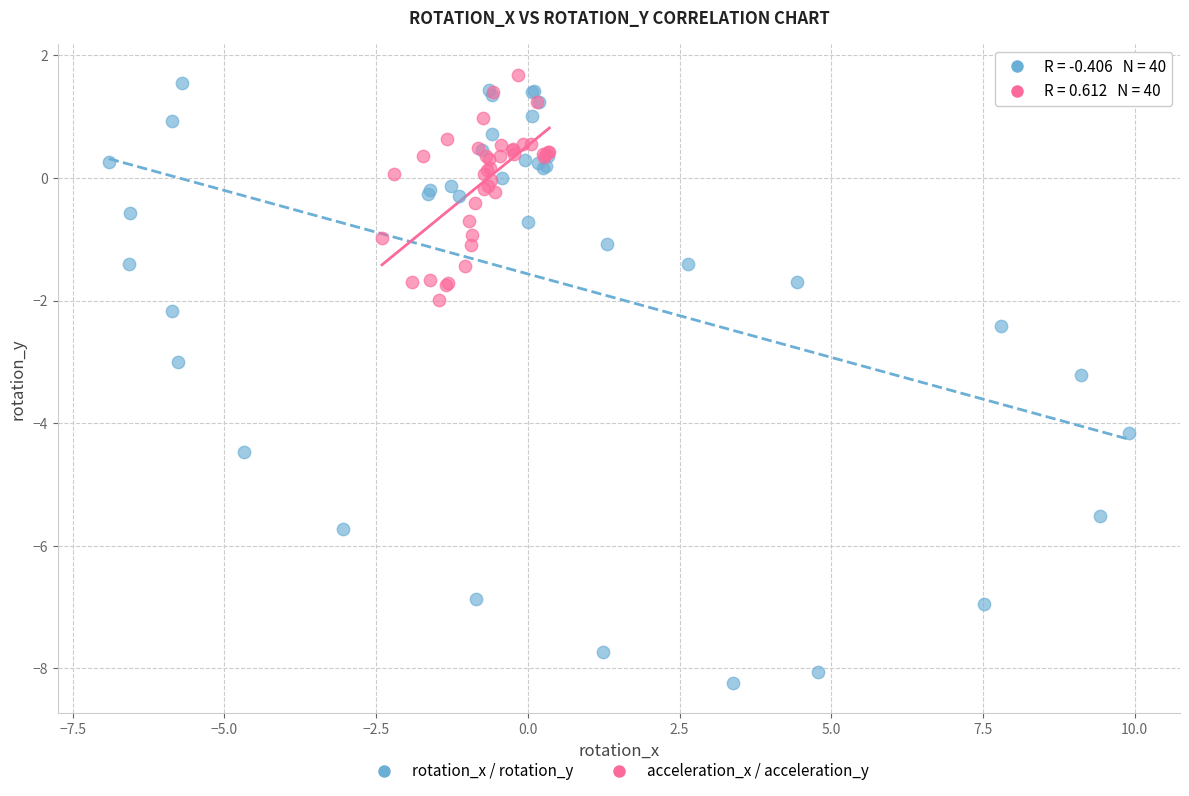

Which series has the largest Y range (max minus min)?

rotation_x / rotation_y